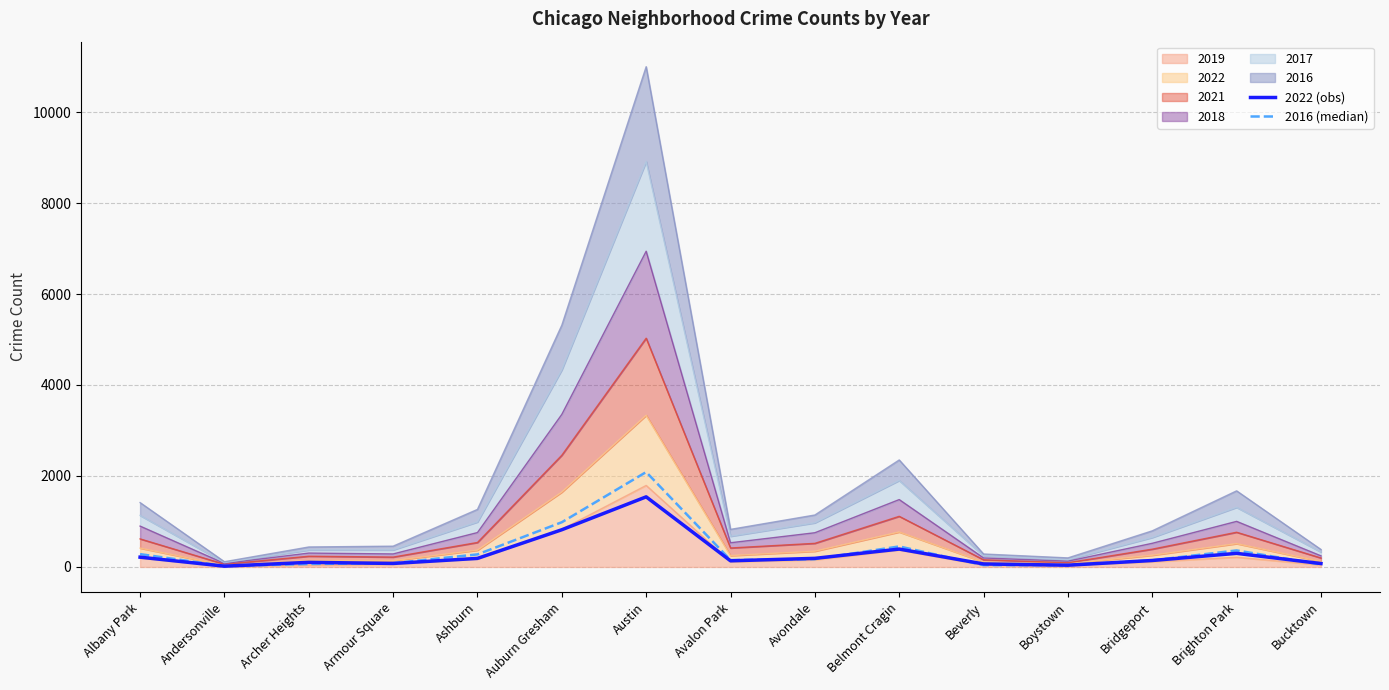

Reading right to left, extract all data points from this chart.

2022 (obs): Bucktown=75	Brighton Park=299	Bridgeport=142	Boystown=39	Beverly=66	Belmont Cragin=393	Avondale=189	Avalon Park=135	Austin=1541	Auburn Gresham=818	Ashburn=188	Armour Square=77	Archer Heights=101	Andersonville=17	Albany Park=215
2016 (median): Bucktown=55	Brighton Park=363	Bridgeport=146	Boystown=39	Beverly=40	Belmont Cragin=451	Avondale=172	Avalon Park=151	Austin=2086	Auburn Gresham=983	Ashburn=276	Armour Square=83	Archer Heights=65	Andersonville=20	Albany Park=282